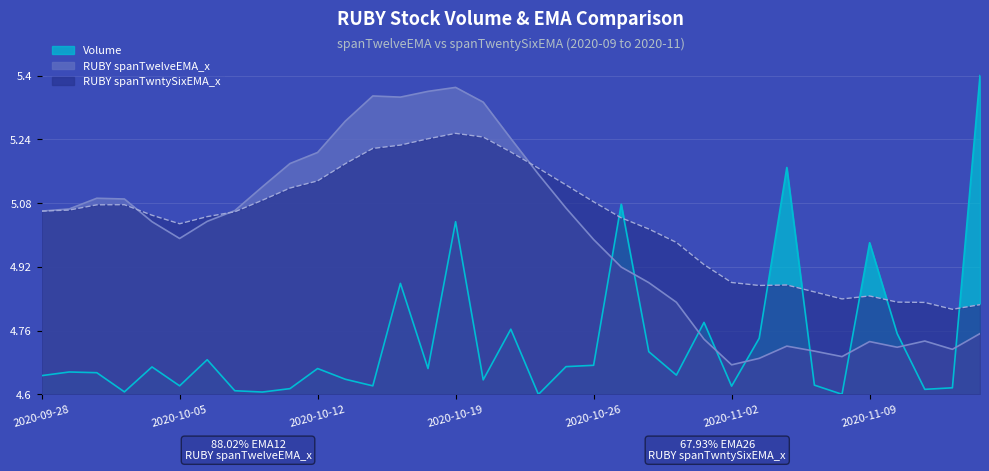

What is the spread (max minus min) of values at 2020-10-07?

0.5